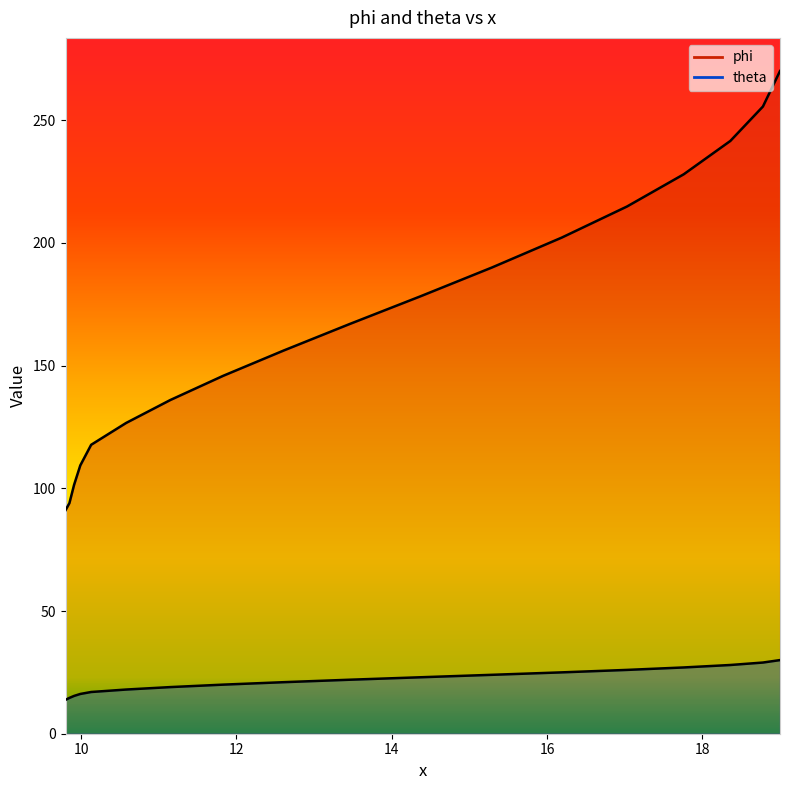

List the labels in order of theta value, smallest first.

9.8, 9.85, 9.91, 9.99, 10.13, 10.58, 11.15, 11.83, 12.61, 13.46, 14.37, 15.29, 16.19, 17.03, 17.76, 18.36, 18.78, 19.0